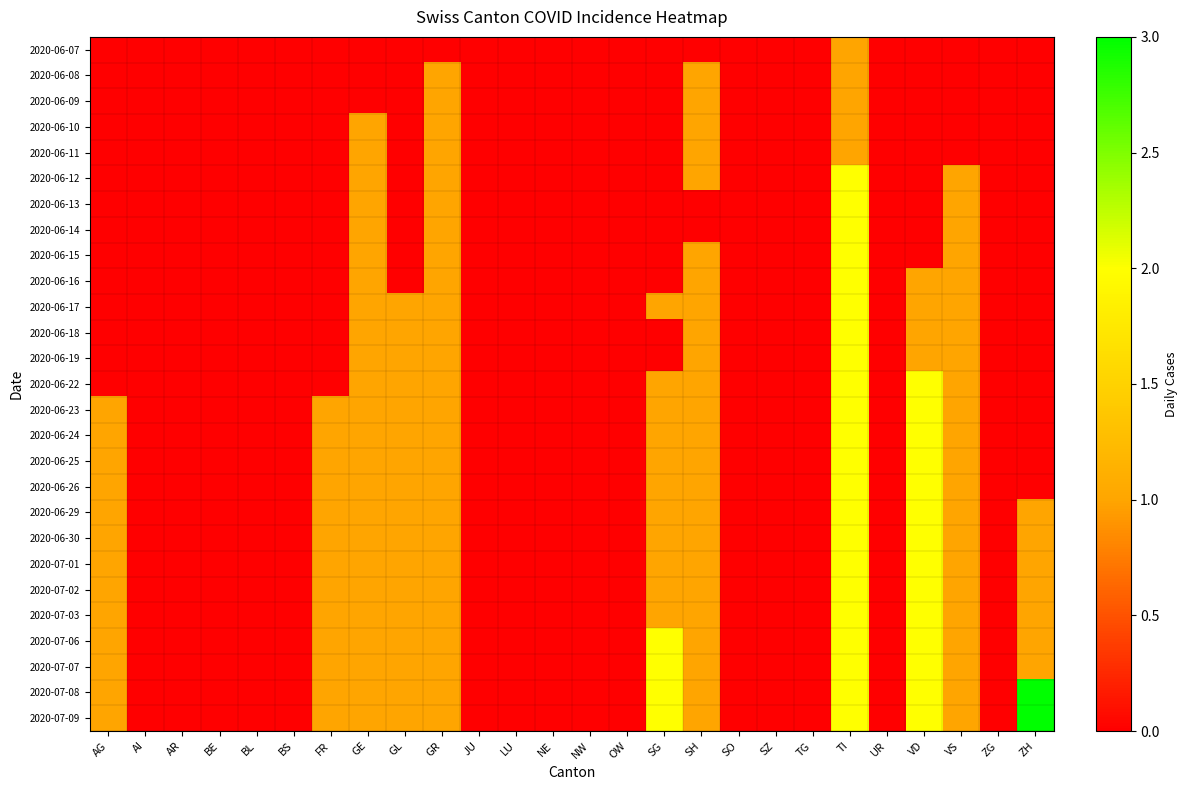

Rank the series by their maximum value, from lowest to highest.

2020-06-07, 2020-06-08, 2020-06-09, 2020-06-10, 2020-06-11, 2020-06-12, 2020-06-13, 2020-06-14, 2020-06-15, 2020-06-16, 2020-06-17, 2020-06-18, 2020-06-19, 2020-06-22, 2020-06-23, 2020-06-24, 2020-06-25, 2020-06-26, 2020-06-29, 2020-06-30, 2020-07-01, 2020-07-02, 2020-07-03, 2020-07-06, 2020-07-07, 2020-07-08, 2020-07-09